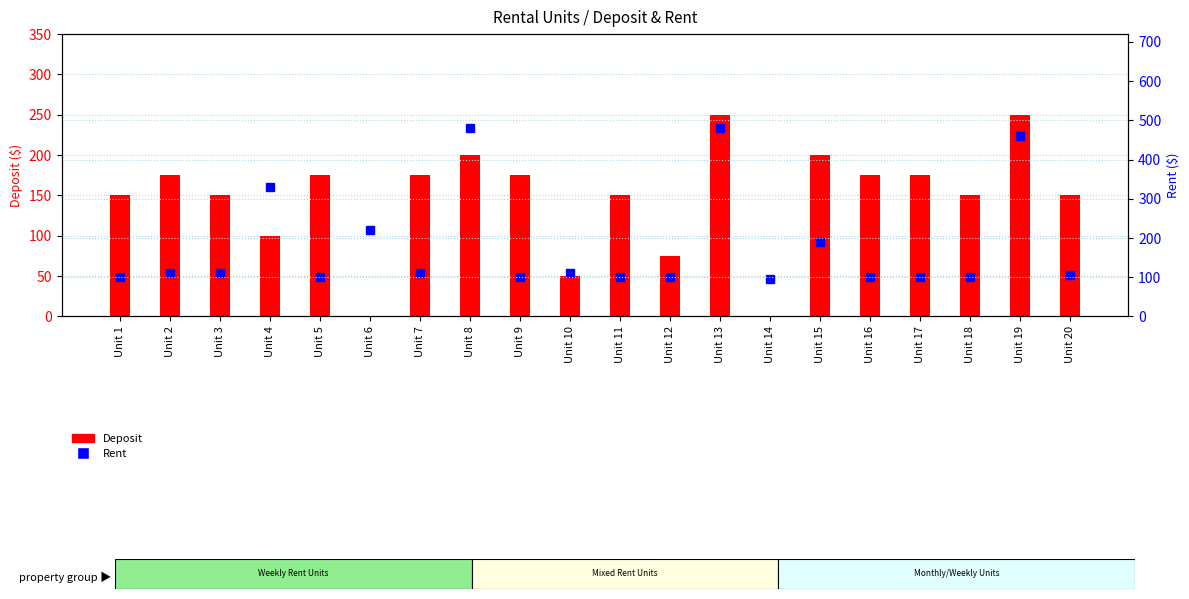

True or false: Rent has a value of 142 at Unit 8.

False